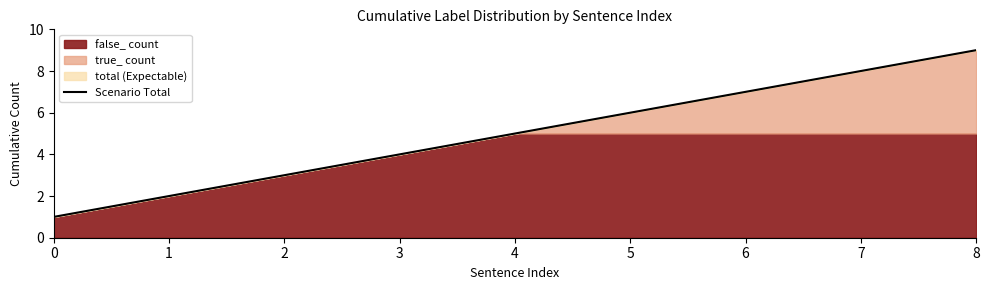

What is the approximate value at 3?

4